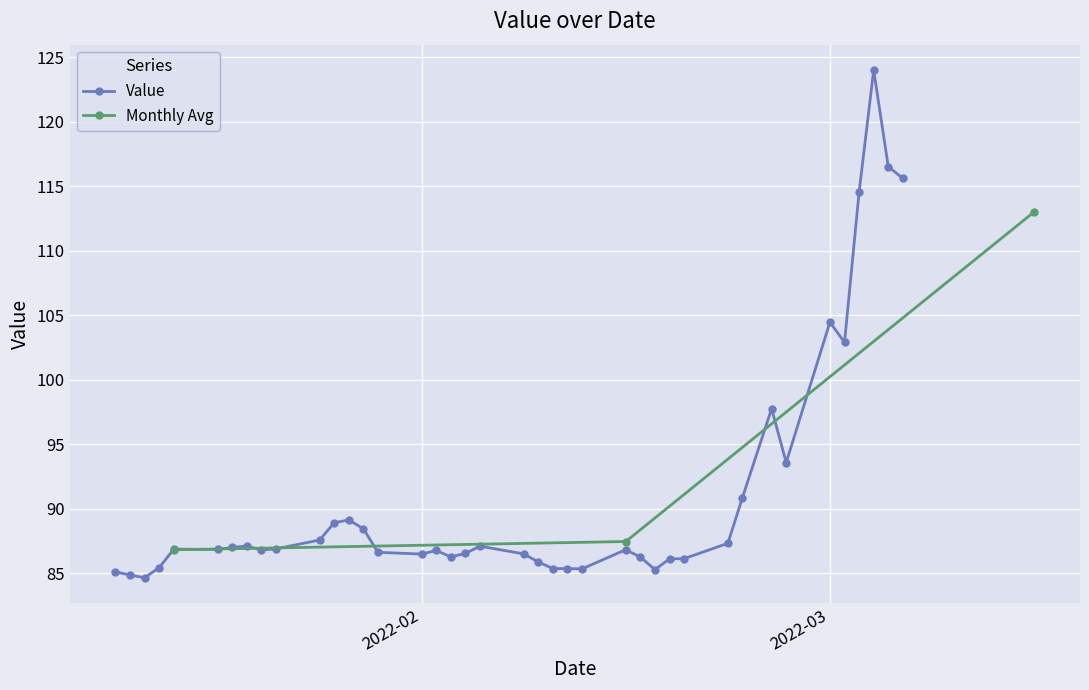

The value at 2022-02-04 is 126.2. True or false?

False